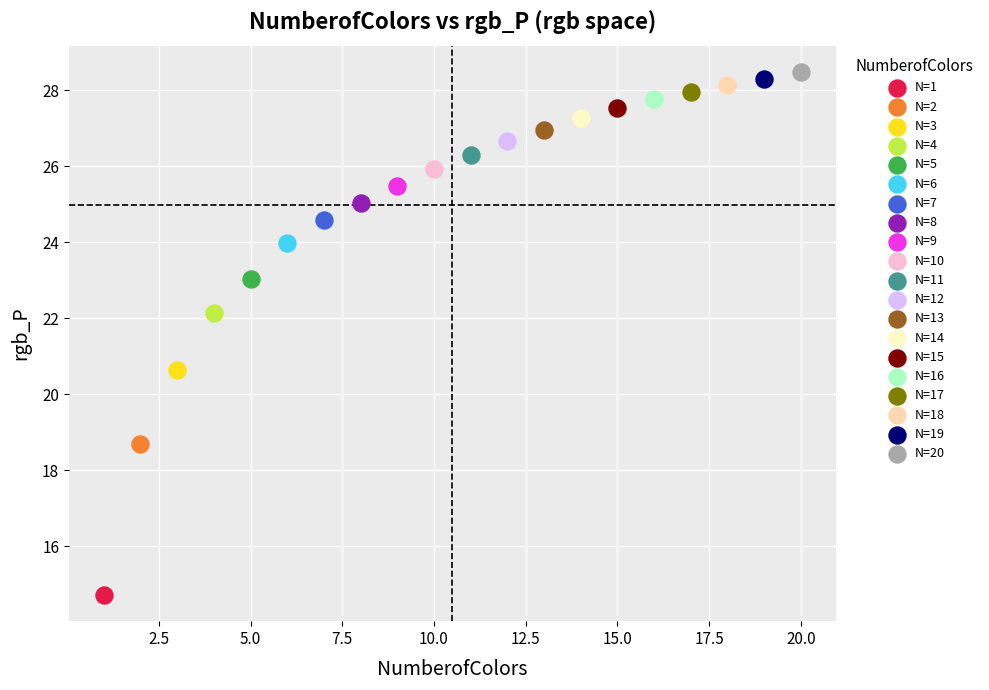

What are all the series names shown in the legend?

N=1, N=2, N=3, N=4, N=5, N=6, N=7, N=8, N=9, N=10, N=11, N=12, N=13, N=14, N=15, N=16, N=17, N=18, N=19, N=20